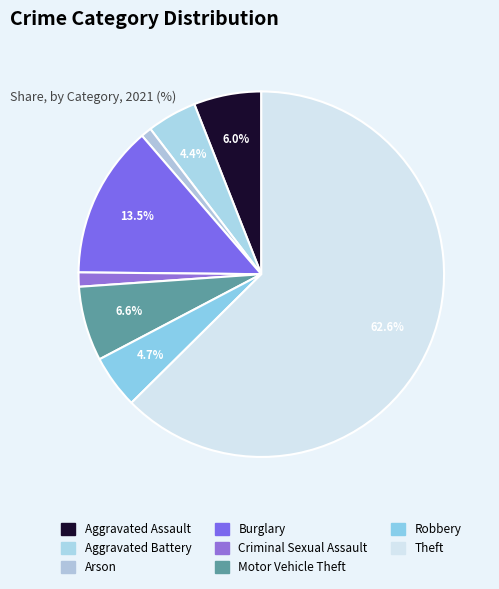

Which slice represents more than half of the pie?

Theft